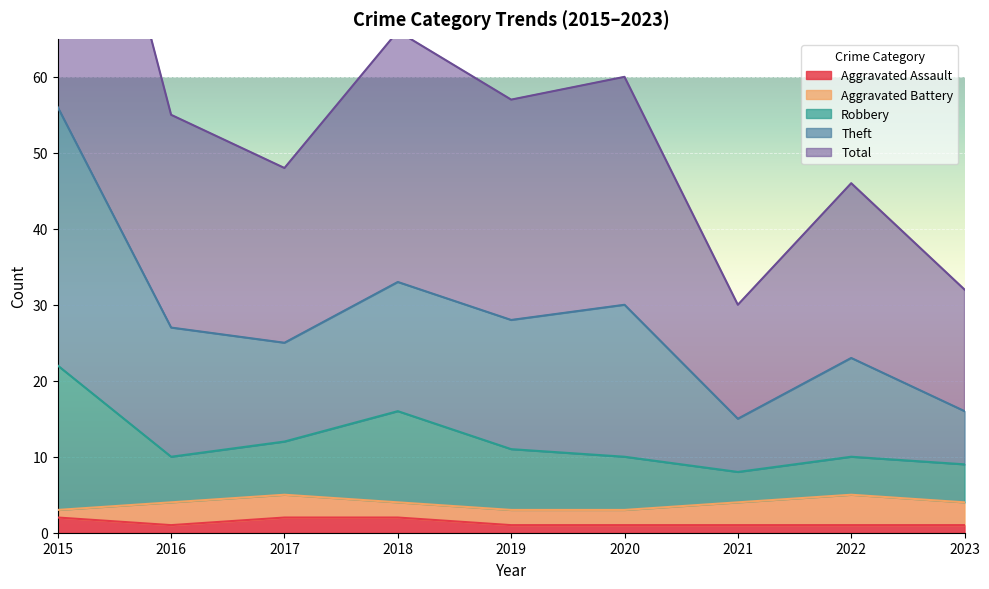

The Aggravated Assault series shows 1 at 2020. True or false?

True